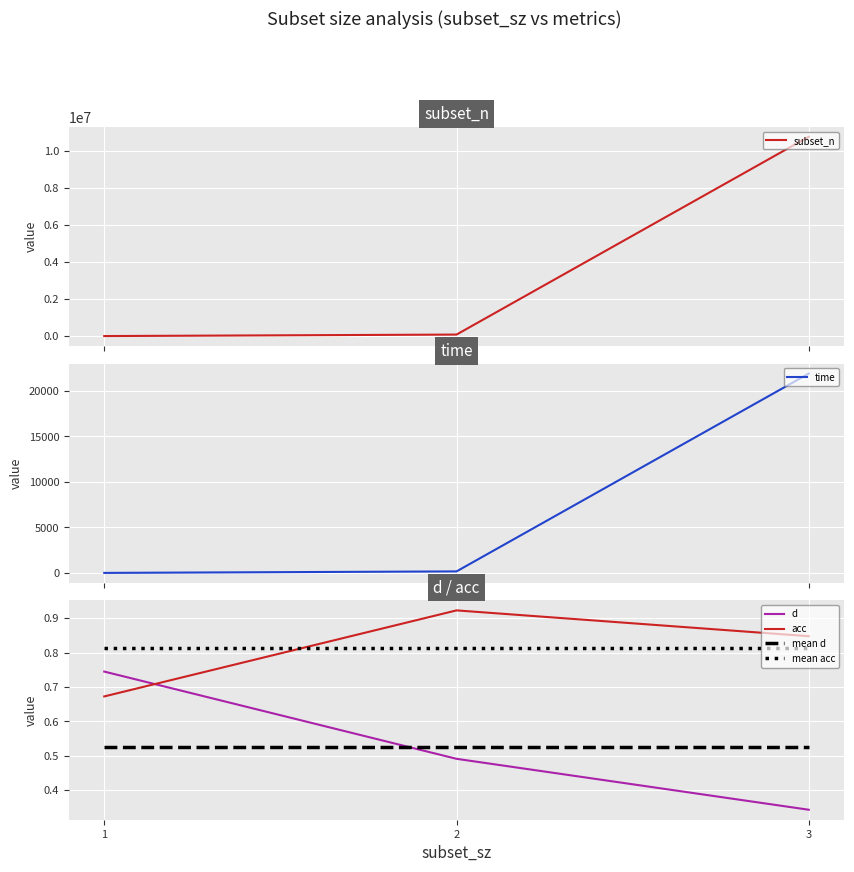

Rank the categories by mean d value from lowest to highest.

1, 2, 3